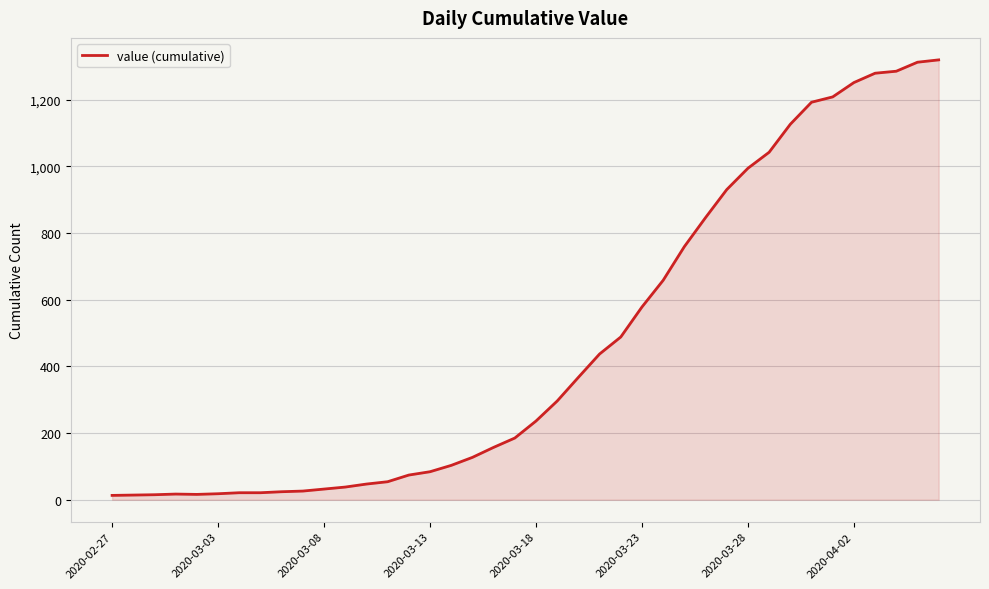

What is the difference between the maximum and minimum values?

1306